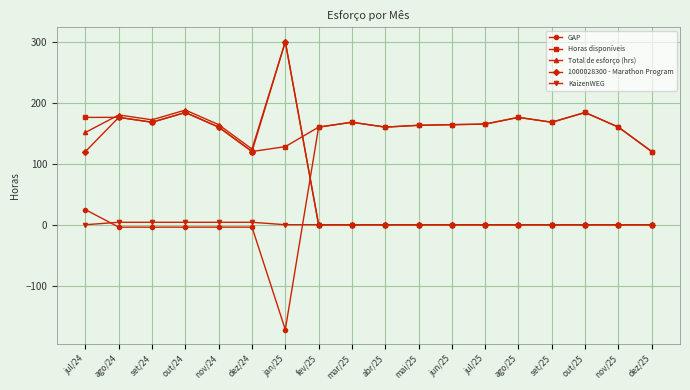

The GAP series shows 328.6 at out/25. True or false?

False